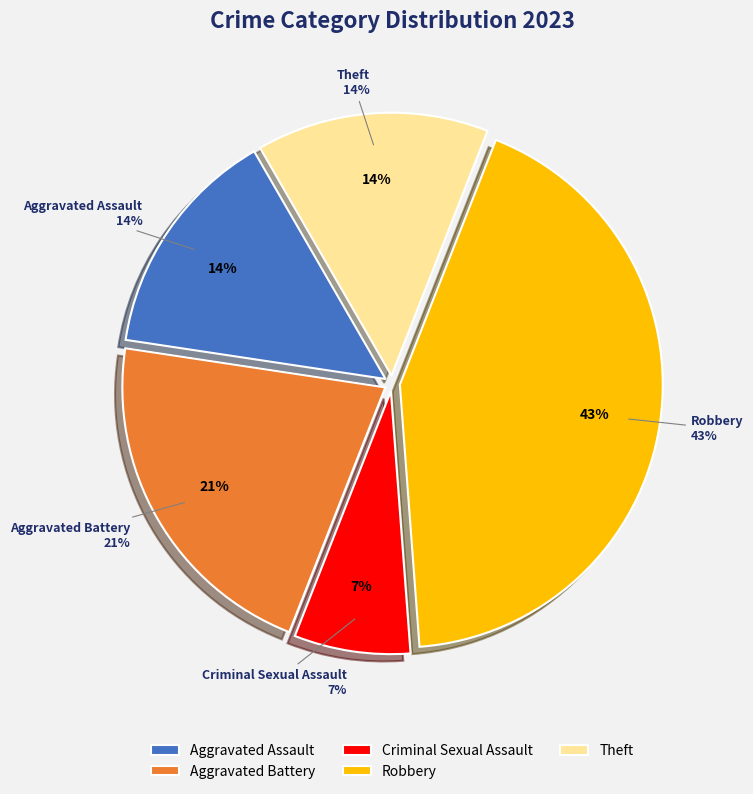

Count the number of slices in the pie.

6